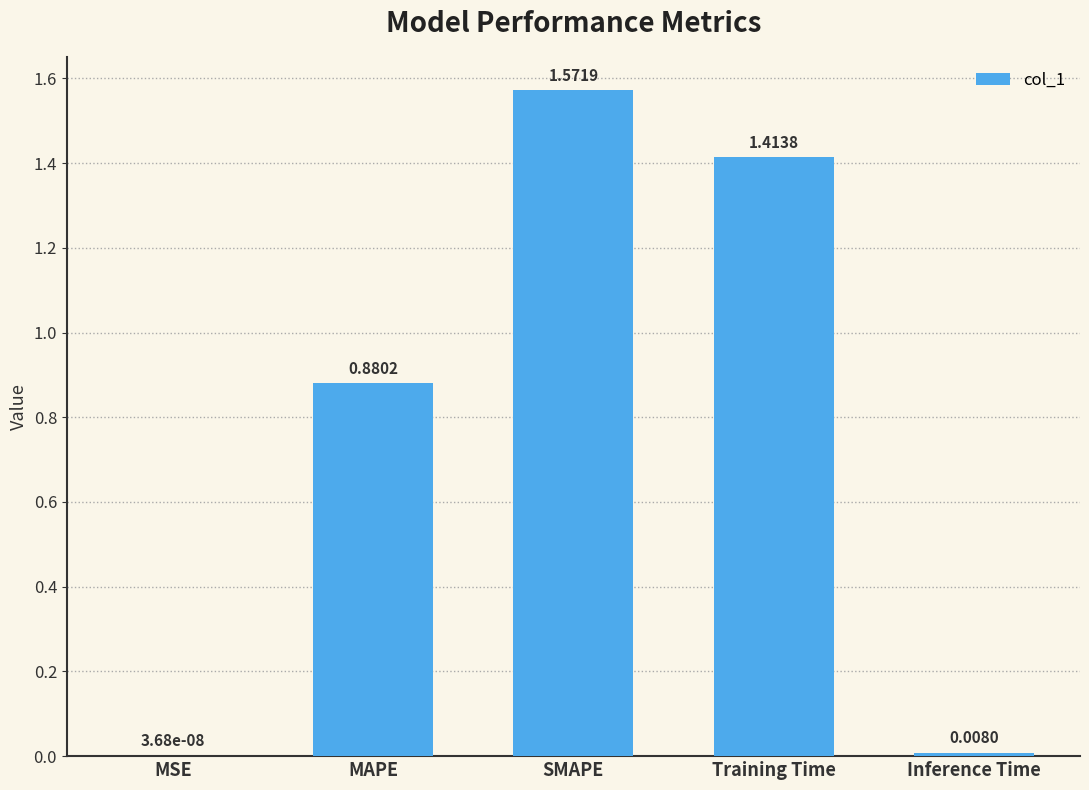

At which category does the chart reach its peak across all series?

SMAPE